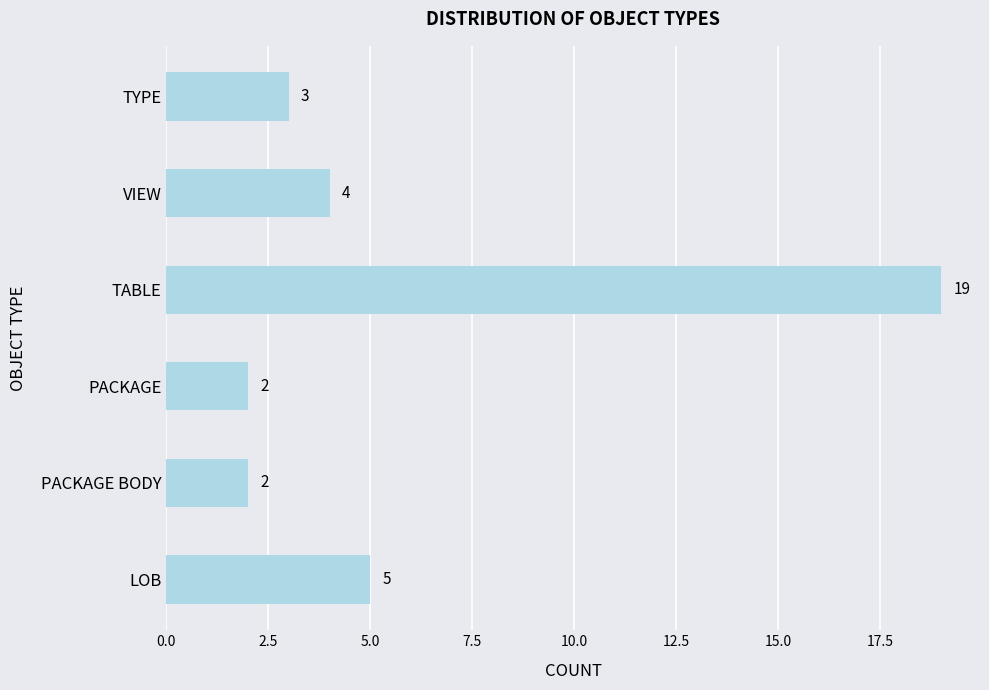

Reading bottom to top, transcribe all the data shown in this chart.

LOB=5	PACKAGE BODY=2	PACKAGE=2	TABLE=19	VIEW=4	TYPE=3